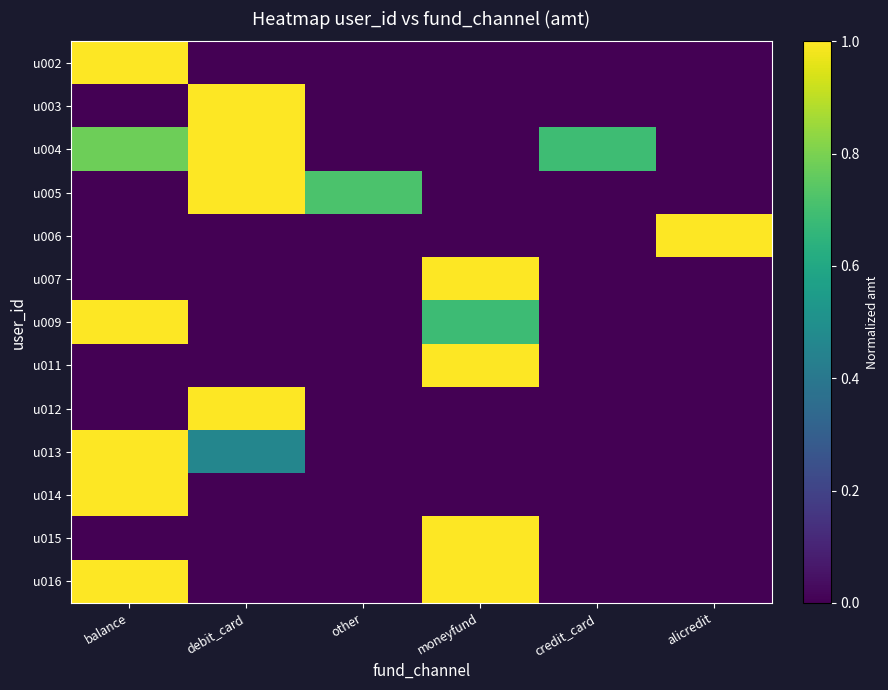

Reading left to right, extract all data points from this chart.

u002: balance=1.0	debit_card=0.0	other=0.0	moneyfund=0.0	credit_card=0.0	alicredit=0.0
u003: balance=0.0	debit_card=1.0	other=0.0	moneyfund=0.0	credit_card=0.0	alicredit=0.0
u004: balance=0.8	debit_card=1.0	other=0.0	moneyfund=0.0	credit_card=0.7	alicredit=0.0
u005: balance=0.0	debit_card=1.0	other=0.7	moneyfund=0.0	credit_card=0.0	alicredit=0.0
u006: balance=0.0	debit_card=0.0	other=0.0	moneyfund=0.0	credit_card=0.0	alicredit=1.0
u007: balance=0.0	debit_card=0.0	other=0.0	moneyfund=1.0	credit_card=0.0	alicredit=0.0
u009: balance=1.0	debit_card=0.0	other=0.0	moneyfund=0.7	credit_card=0.0	alicredit=0.0
u011: balance=0.0	debit_card=0.0	other=0.0	moneyfund=1.0	credit_card=0.0	alicredit=0.0
u012: balance=0.0	debit_card=1.0	other=0.0	moneyfund=0.0	credit_card=0.0	alicredit=0.0
u013: balance=1.0	debit_card=0.5	other=0.0	moneyfund=0.0	credit_card=0.0	alicredit=0.0
u014: balance=1.0	debit_card=0.0	other=0.0	moneyfund=0.0	credit_card=0.0	alicredit=0.0
u015: balance=0.0	debit_card=0.0	other=0.0	moneyfund=1.0	credit_card=0.0	alicredit=0.0
u016: balance=1.0	debit_card=0.0	other=0.0	moneyfund=1.0	credit_card=0.0	alicredit=0.0